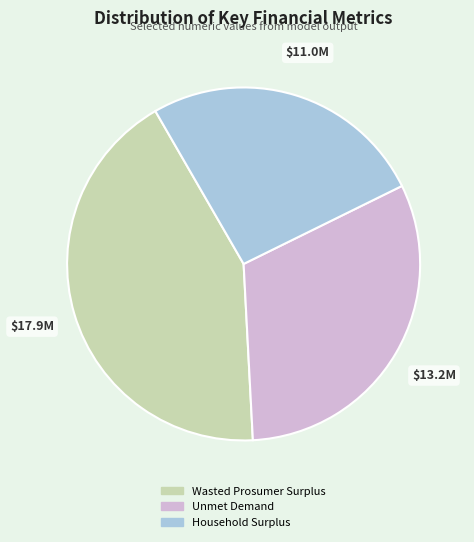

Combined, do Wasted Prosumer Surplus and Household Surplus account for over 50%?

Yes